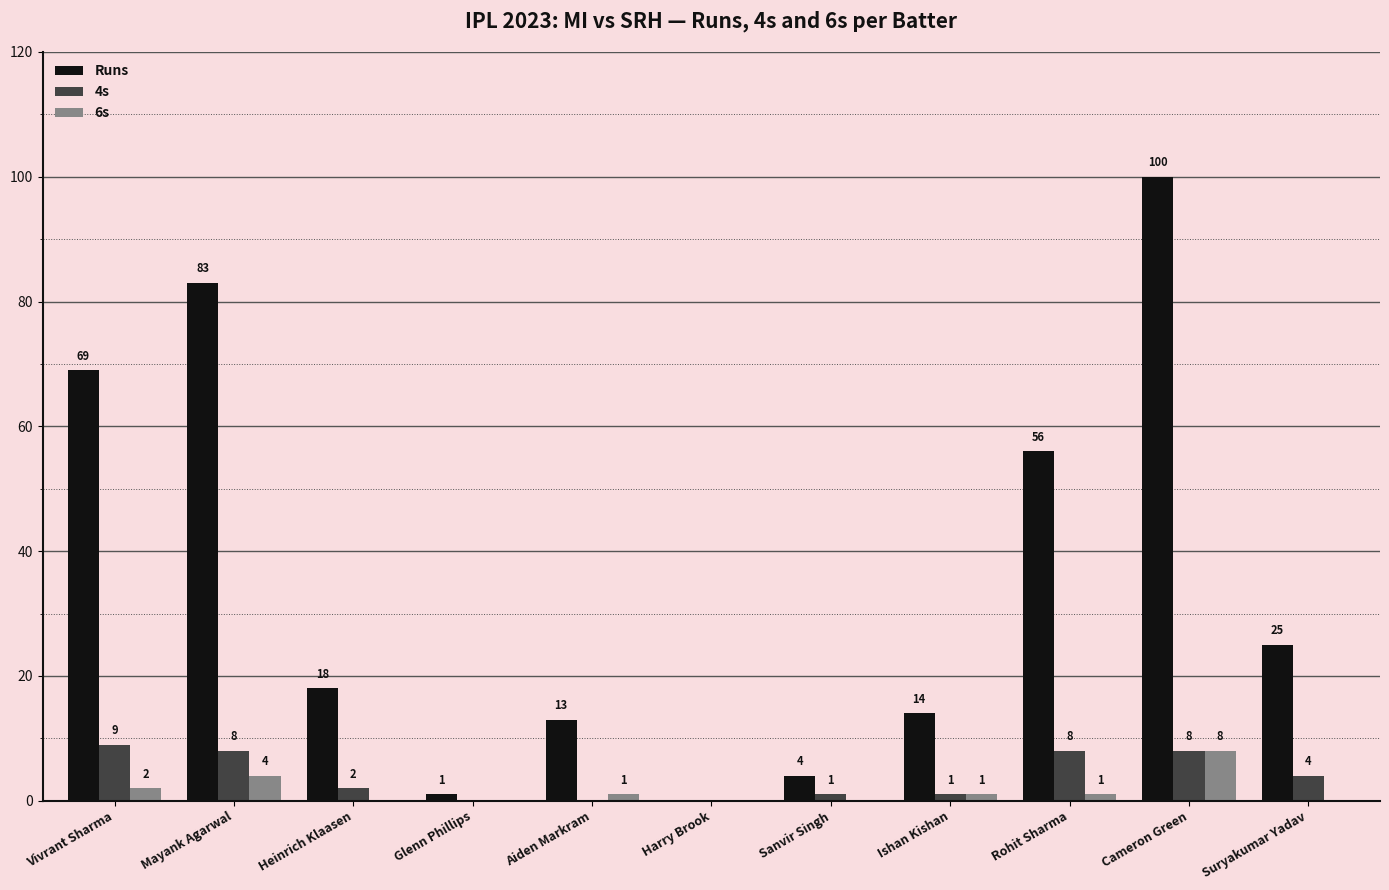

Reading left to right, transcribe all the data shown in this chart.

Runs: 69	83	18	1	13	0	4	14	56	100	25
4s: 9	8	2	0	0	0	1	1	8	8	4
6s: 2	4	0	0	1	0	0	1	1	8	0